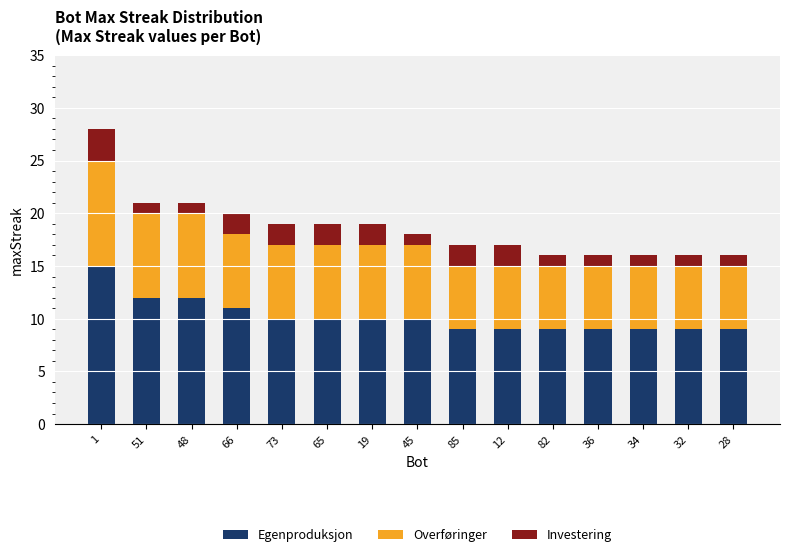

What is the highest value of the Egenproduksjon series?

15